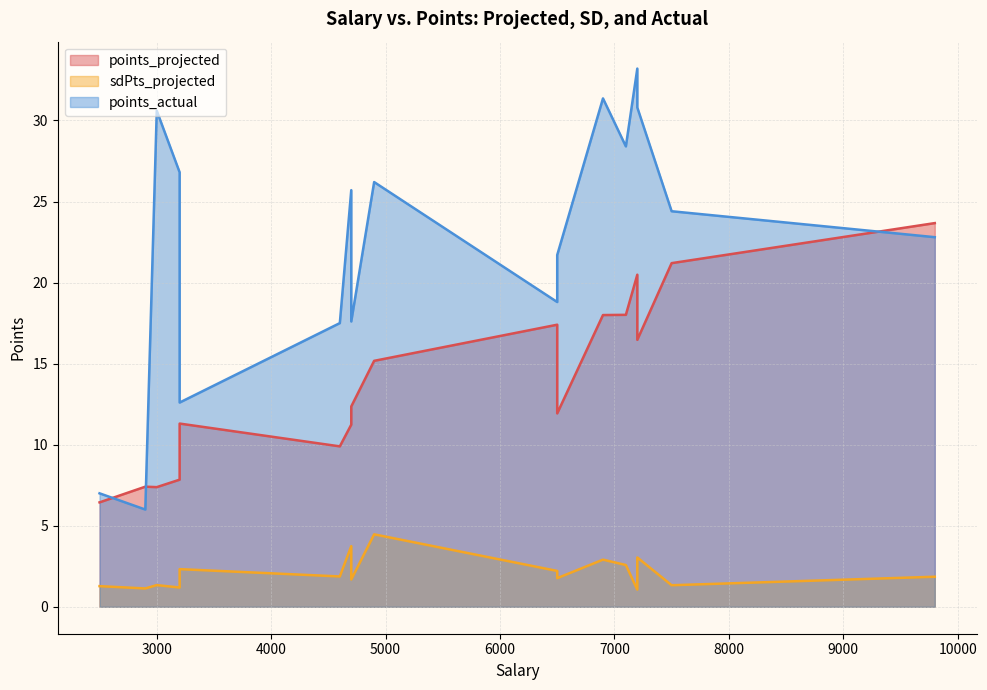

Rank the series at 10 from lowest to highest value.

sdPts_projected, points_projected, points_actual